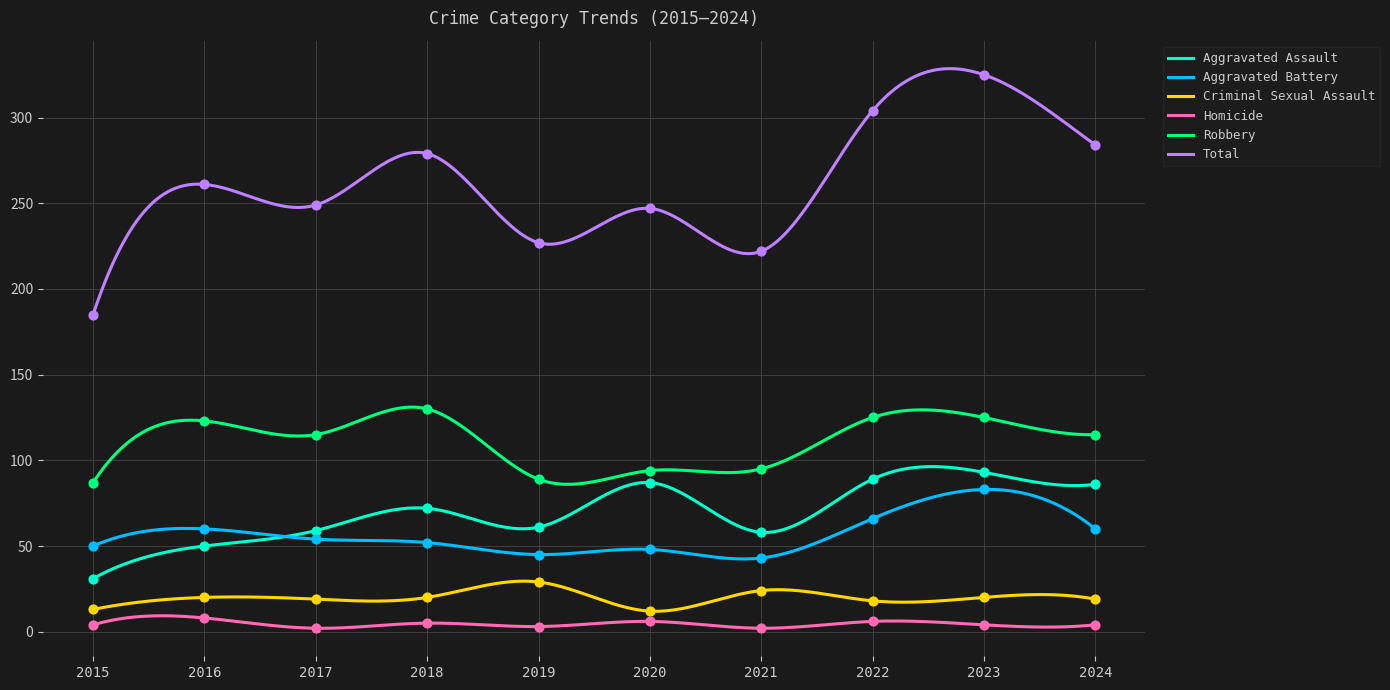

At how many categories does at least one series exceed 71?

10